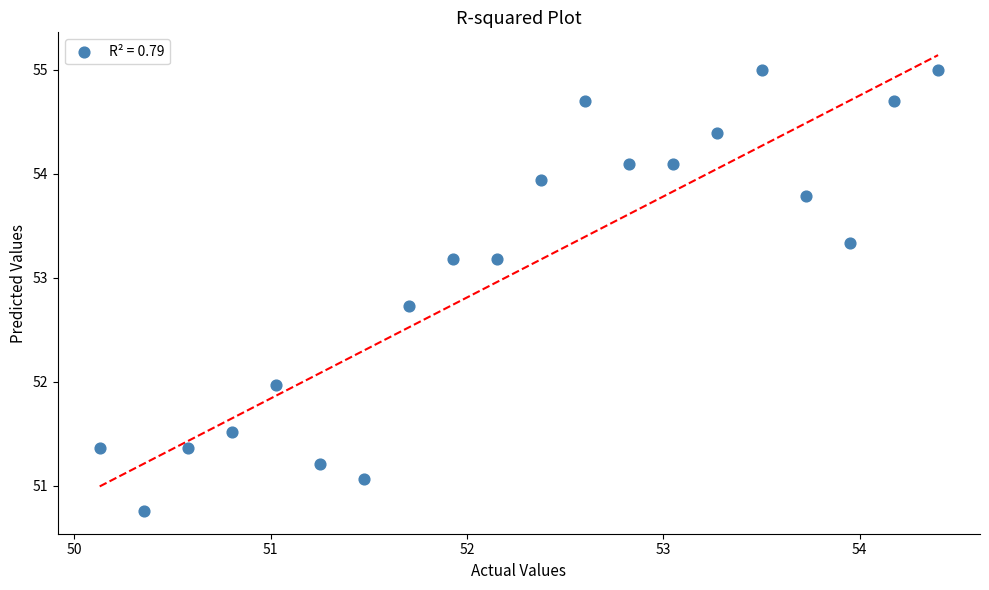

What is the range of Y values (max minus min)?

4.2